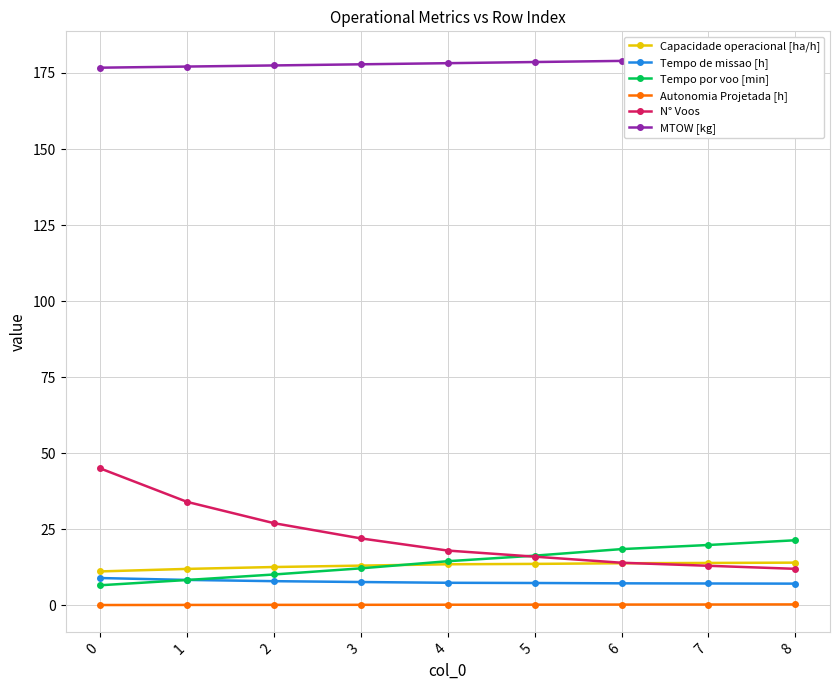

What is the average value of the Tempo por voo [min] series?

14.2